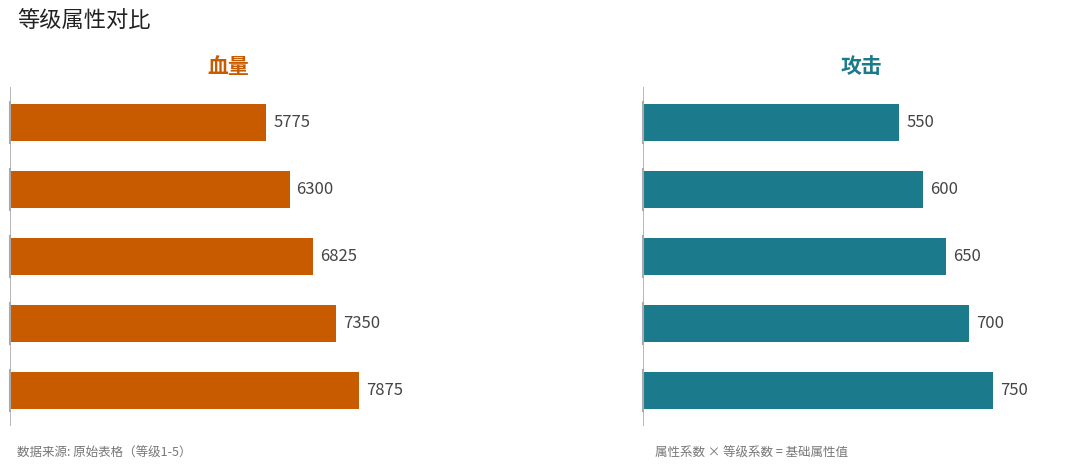

What is the maximum value for 血量?

7875